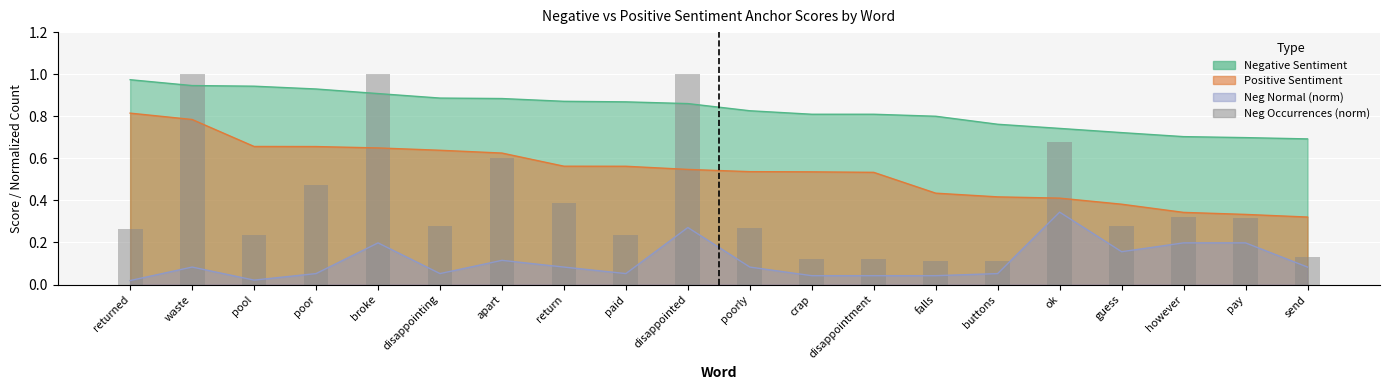

Reading left to right, transcribe all the data shown in this chart.

0.3	1.0	0.2	0.5	1.0	0.3	0.6	0.4	0.2	1.0	0.3	0.1	0.1	0.1	0.1	0.7	0.3	0.3	0.3	0.1